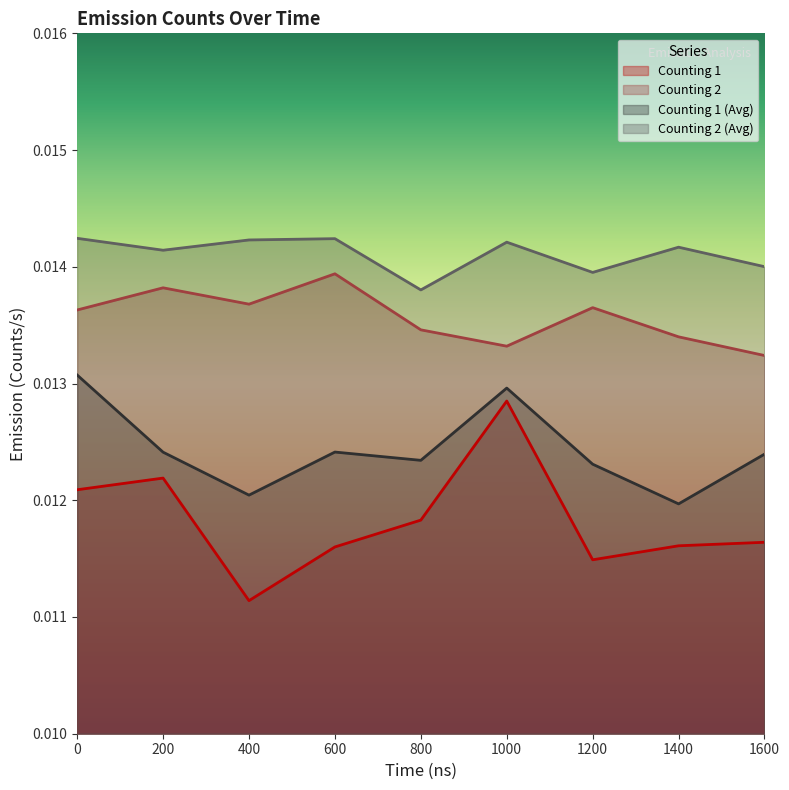

In Emission (Counts/s) - Counting 1, how many points are lower than both neighbors (excluding endpoints)?

2